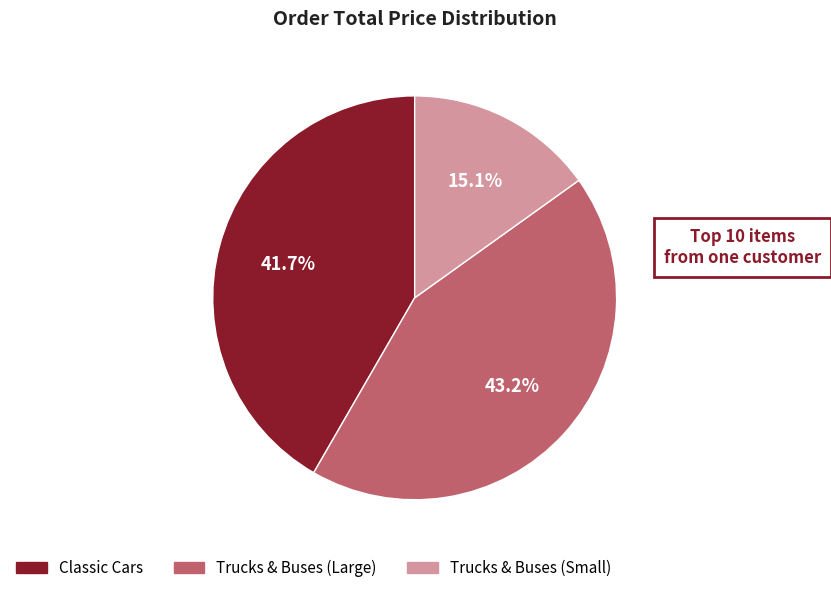

Does any single category account for the majority?

No